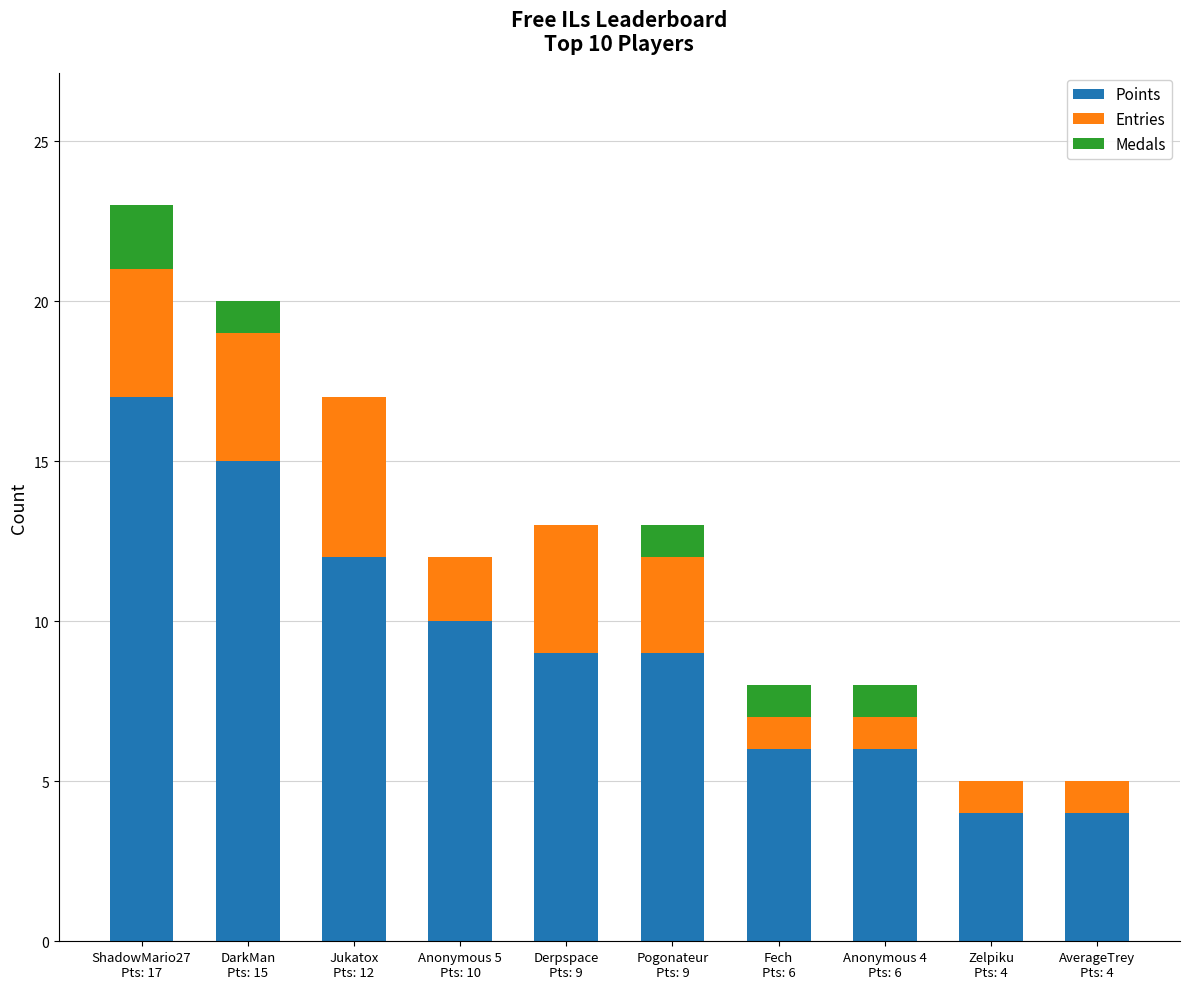

What is the highest value of the Points series?

17